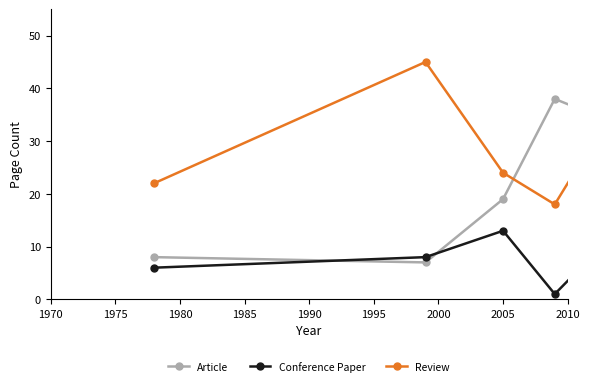

Does the chart have visible grid lines?

No